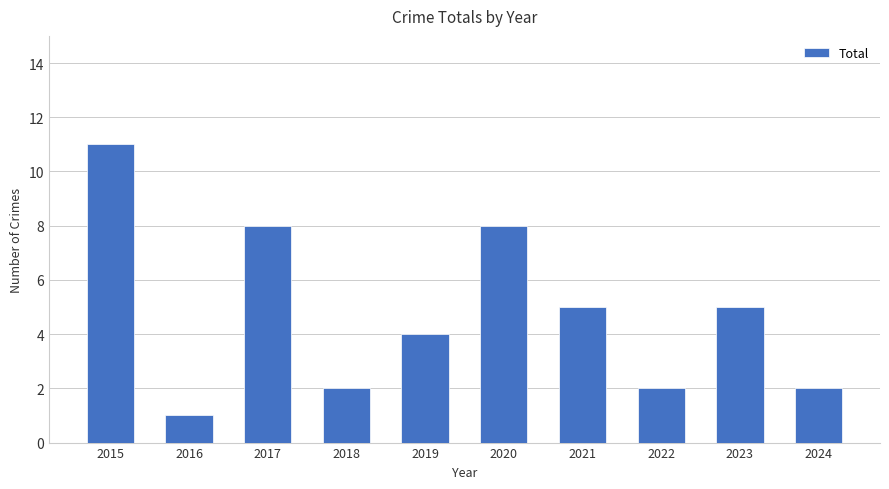

The value at 2021 is 7. True or false?

False